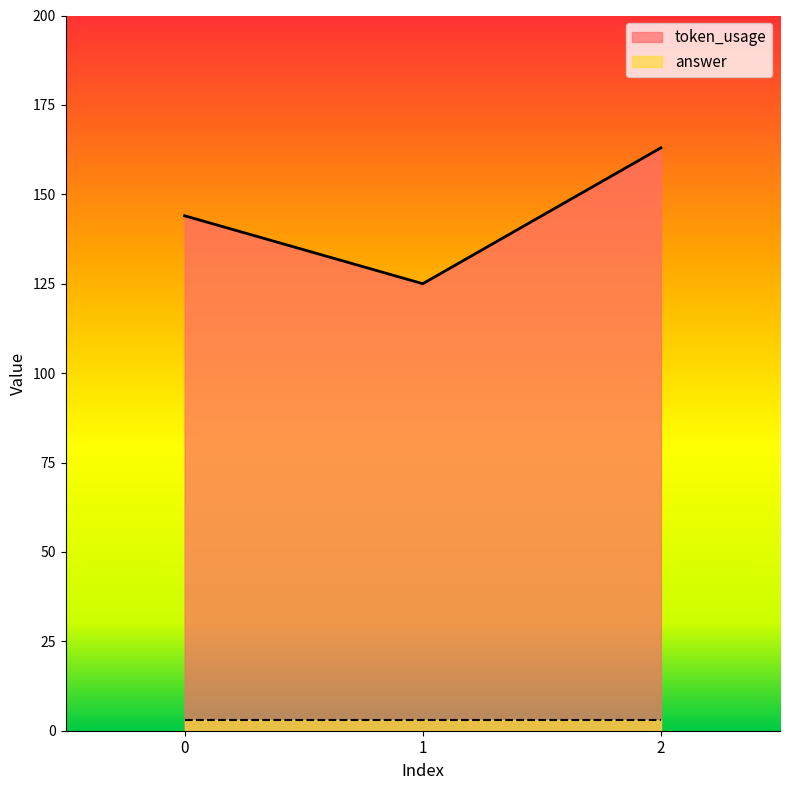

How many values are below 144?

1